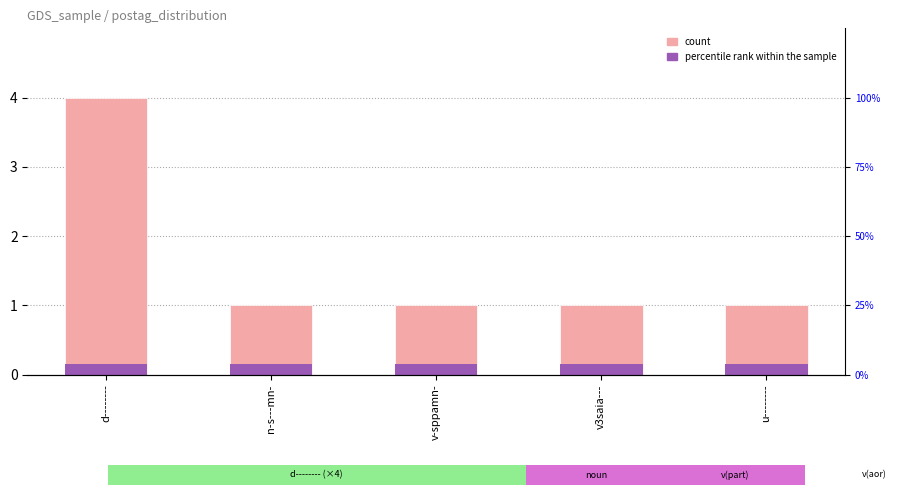

Between v3saia--- and d--------, which is larger?

d--------